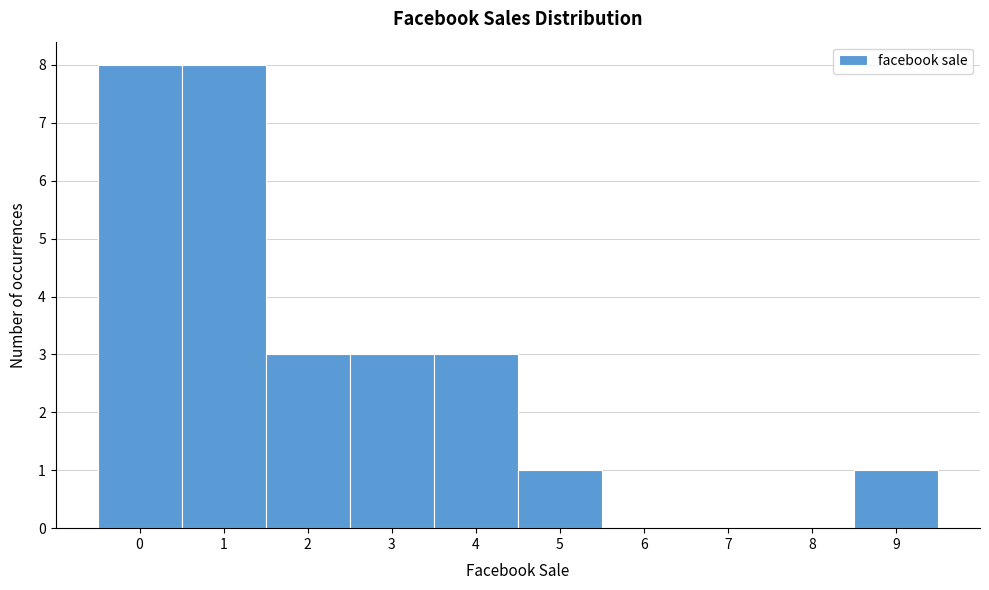

Reading left to right, transcribe this chart: for each bar, give the range it covers on the x-axis and its height. The values are not printed on the chart, so give them approximately, as read against the axis.

-0.5 to 0.5: 8
0.5 to 1.5: 8
1.5 to 2.5: 3
2.5 to 3.5: 3
3.5 to 4.5: 3
4.5 to 5.5: 1
5.5 to 6.5: 0
6.5 to 7.5: 0
7.5 to 8.5: 0
8.5 to 9.5: 1